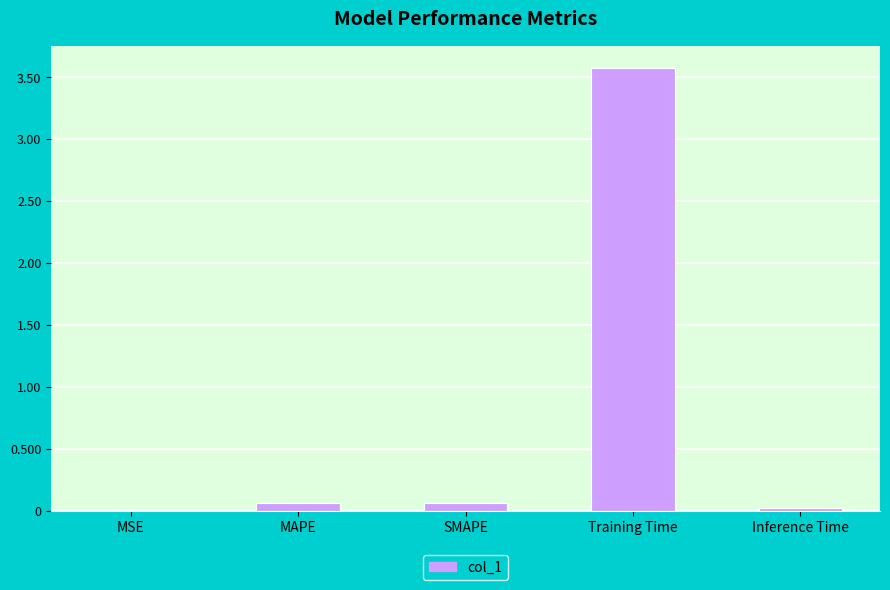

True or false: the data shows 0.1 at SMAPE.

True